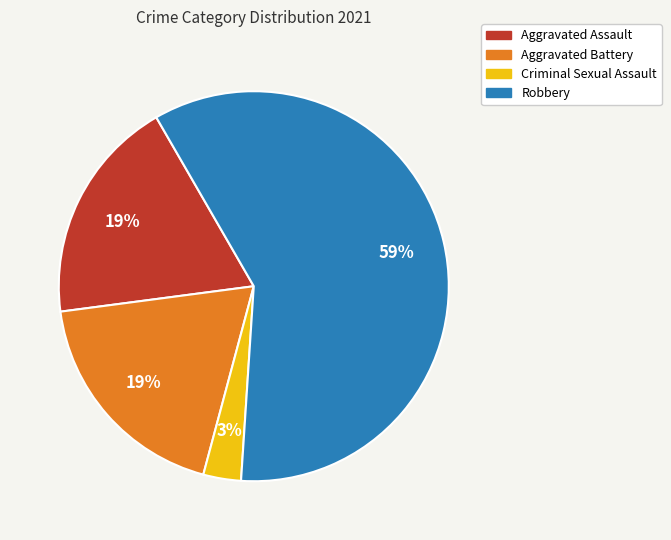

To the nearest percent, what is the difference between the largest and smallest slice percentages?

56%